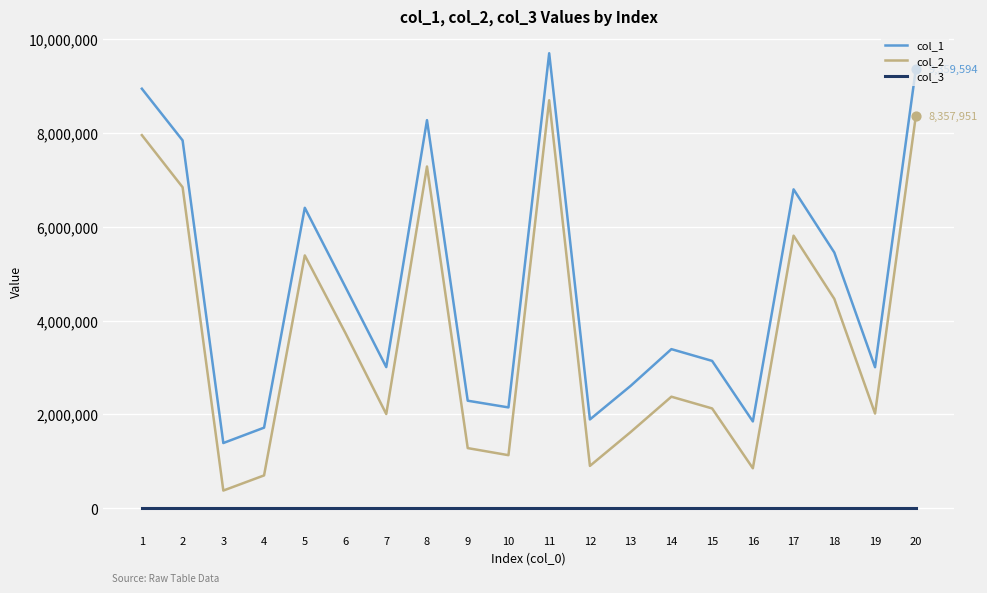

What are all the series names shown in the legend?

col_1, col_2, col_3